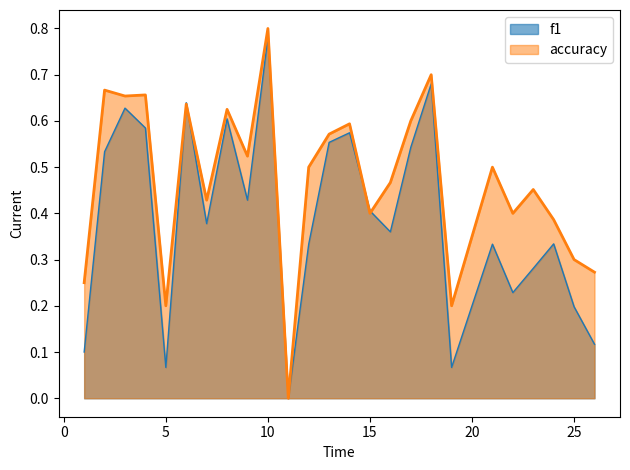

What are all the series names shown in the legend?

f1, accuracy